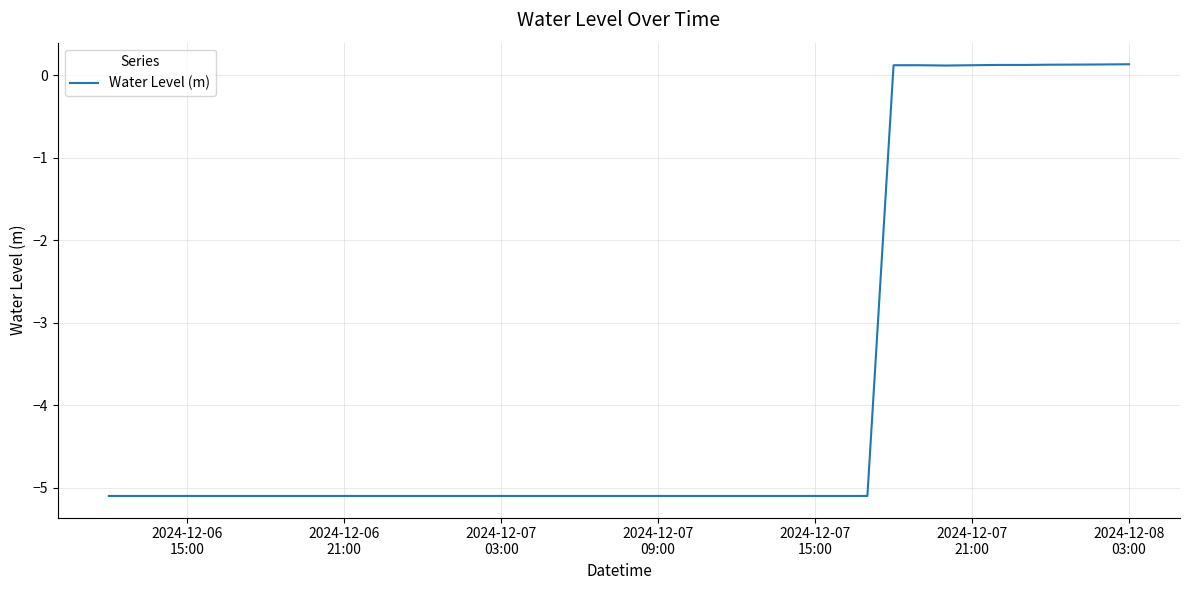

What is the sum of all values?

-151.8